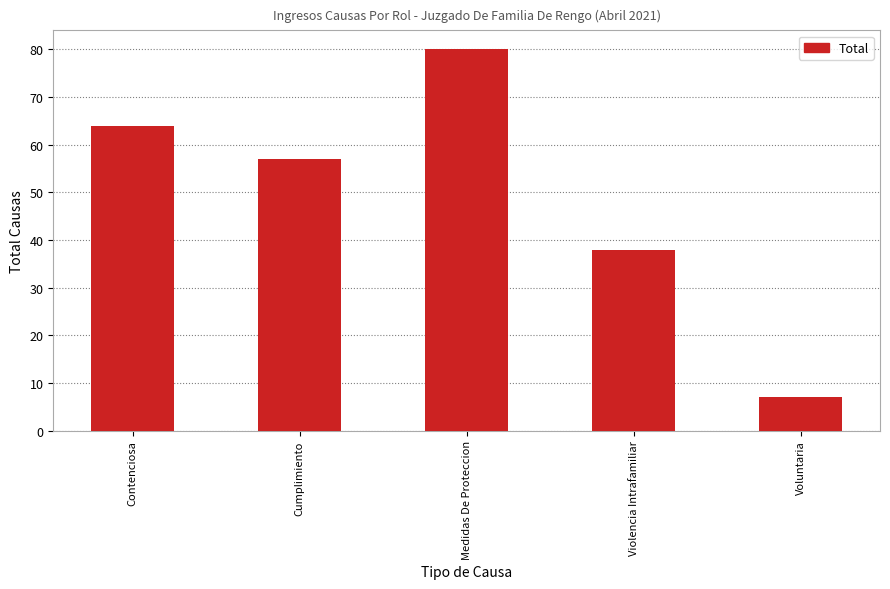

At which label does the data first exceed 57?

Contenciosa